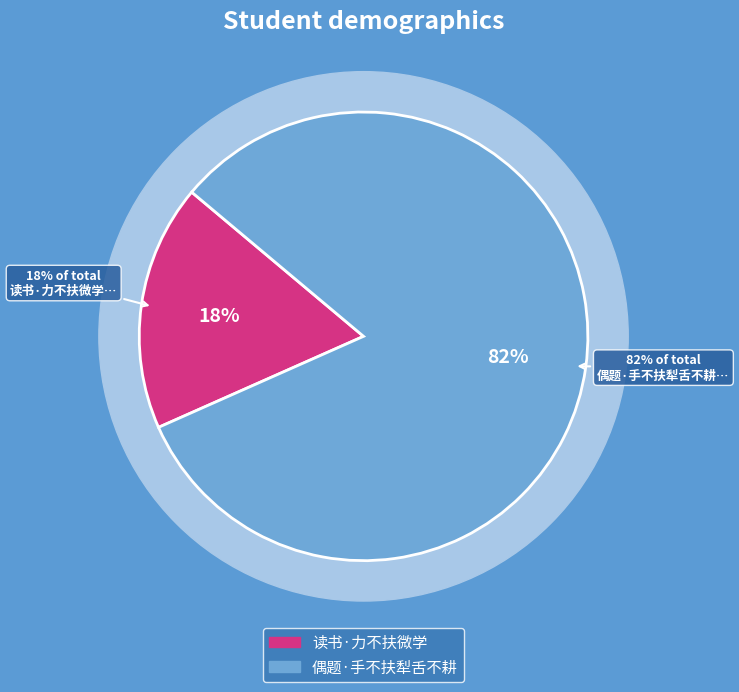

Rank the categories by value from highest to lowest.

偶题·手不扶犁舌不耕, 读书·力不扶微学